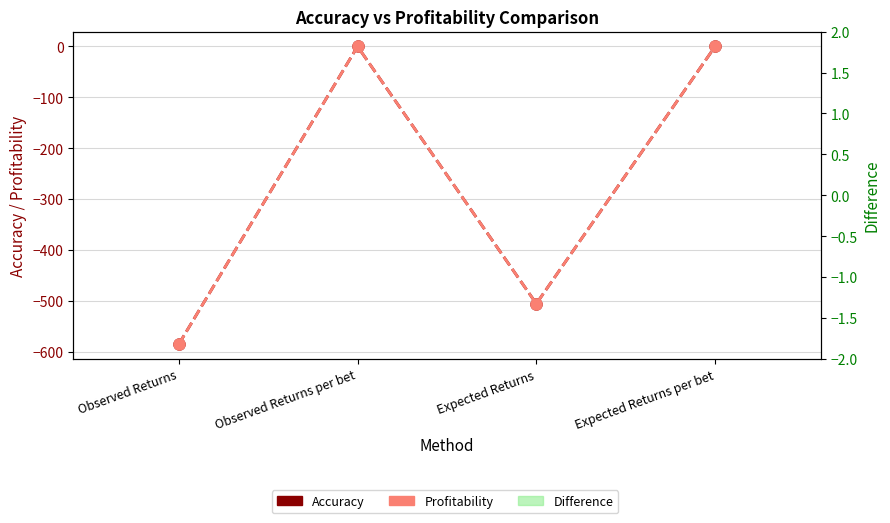

At which label is Accuracy closest to -292?

Expected Returns